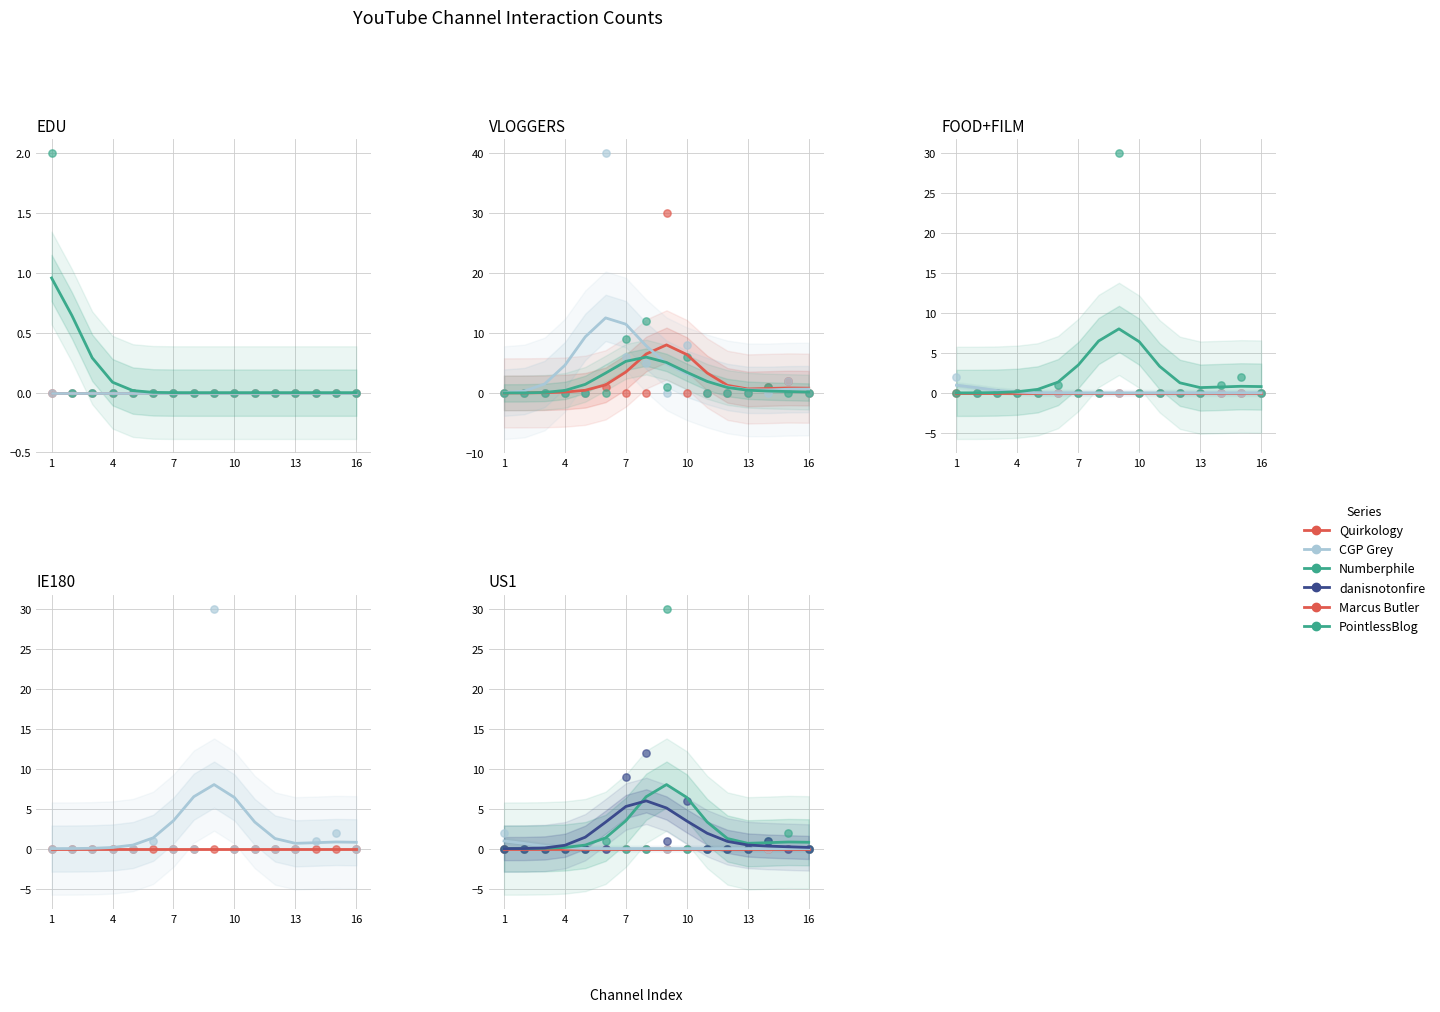

Which series has the widest spread of Y values?

Marcus Butler